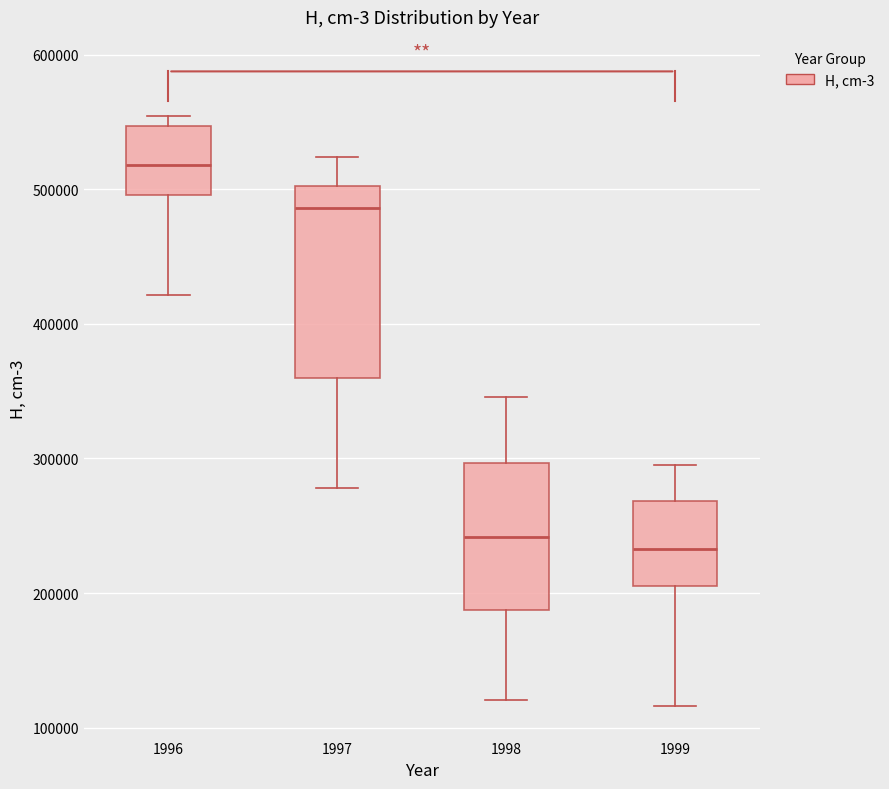

Reading left to right, read every box against the y-axis: the position of its median line, the range the box covers, and the ends of its whiskers. The values are not printed on the chart, so give them approximately, as read against the axis.

1996: median 520000, box 500000 to 550000, whiskers 420000 to 550000 (just above the box's upper edge)
1997: median 490000, box 360000 to 500000, whiskers 280000 to 520000
1998: median 240000, box 190000 to 300000, whiskers 120000 to 350000
1999: median 230000, box 210000 to 270000, whiskers 120000 to 300000